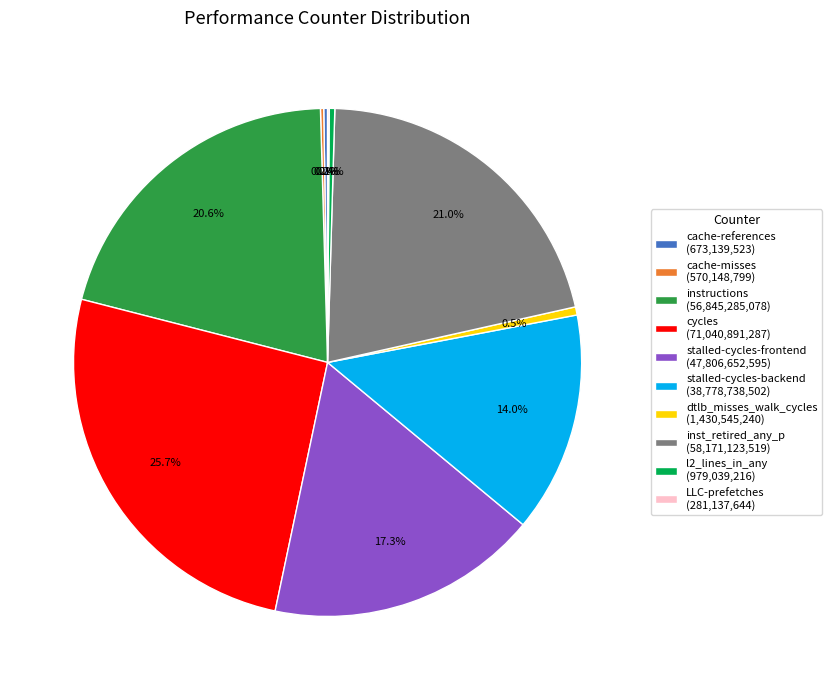

What percentage is NOT represented by inst_retired_any_p (58,171,123,519)?

79.0%